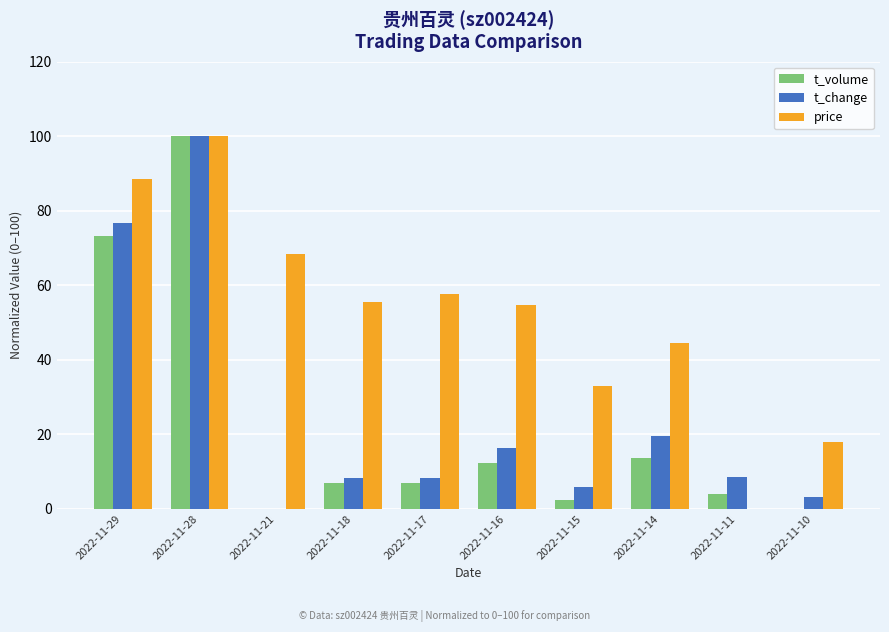

Which series changed the most between 2022-11-15 and 2022-11-10?

price